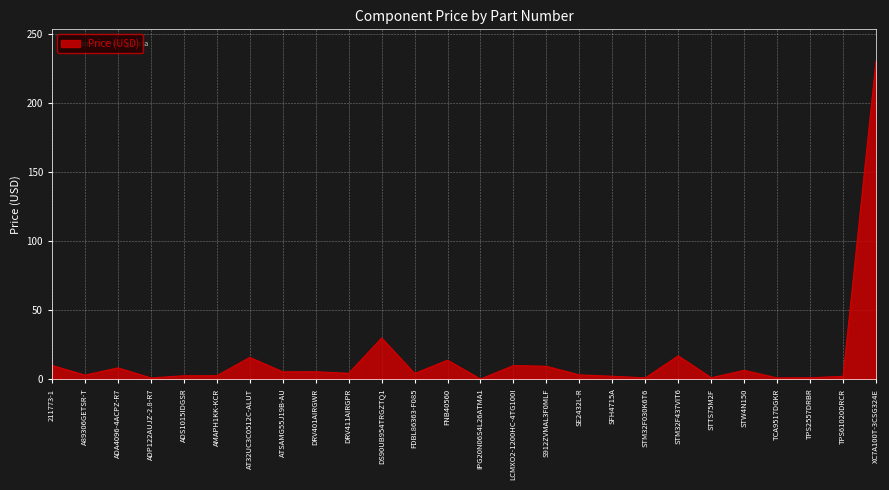

What is the approximate value at STW4N150?

6.6